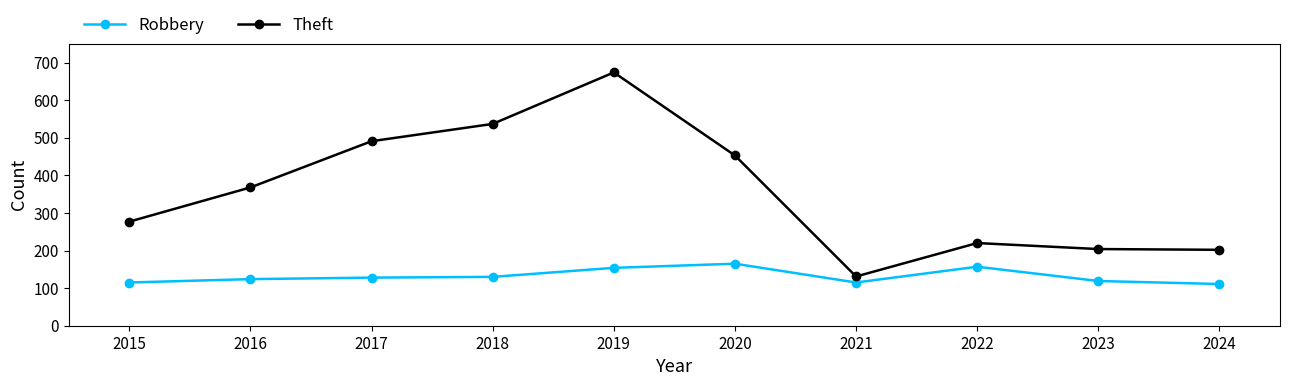

At 2016, list the series in order from largest to smallest.

Theft, Robbery